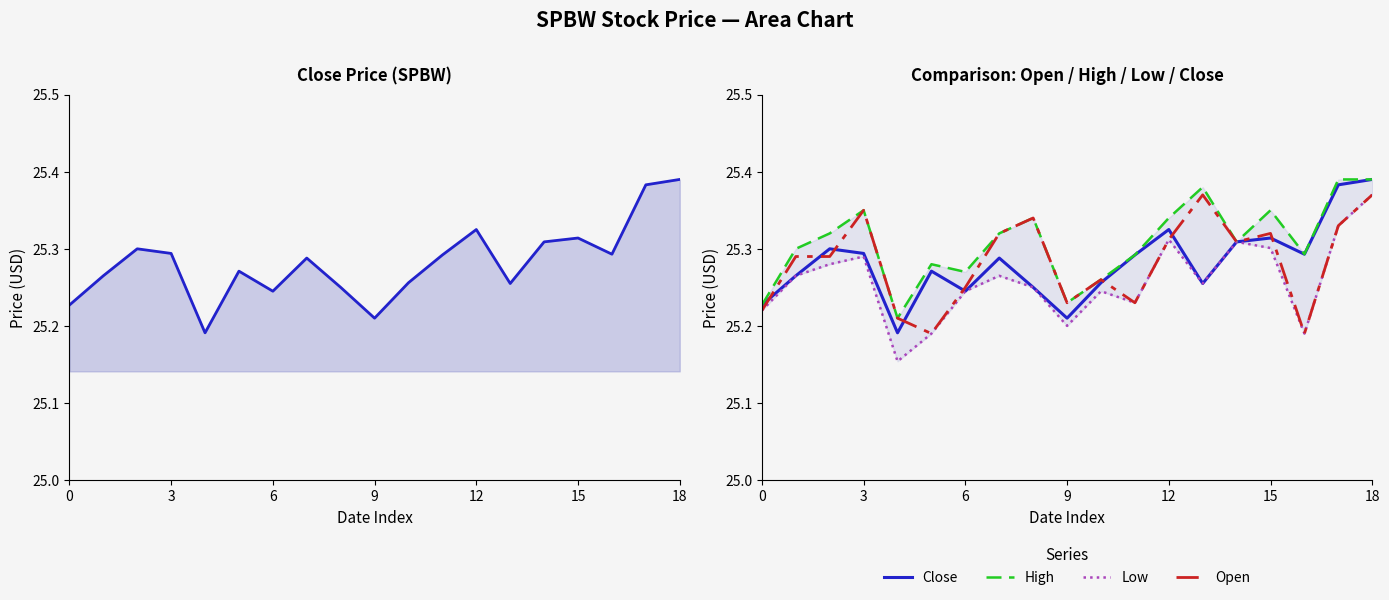

At which category is the sum across all series the highest?

18